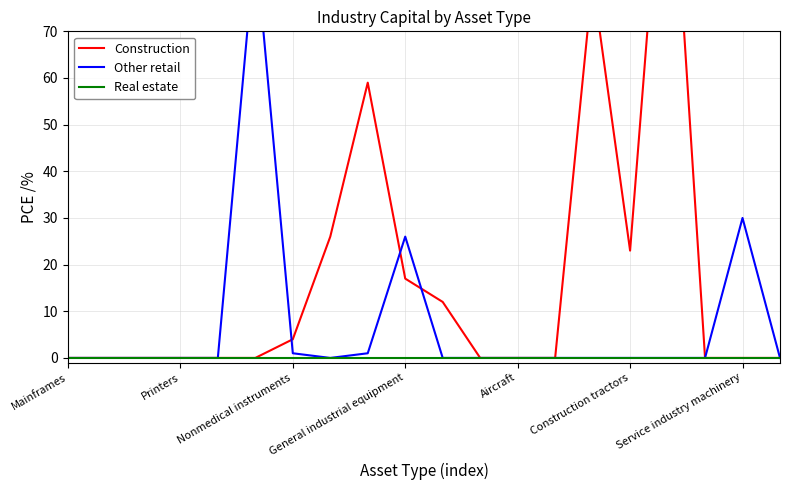

The Other retail series shows 0 at Aircraft. True or false?

True